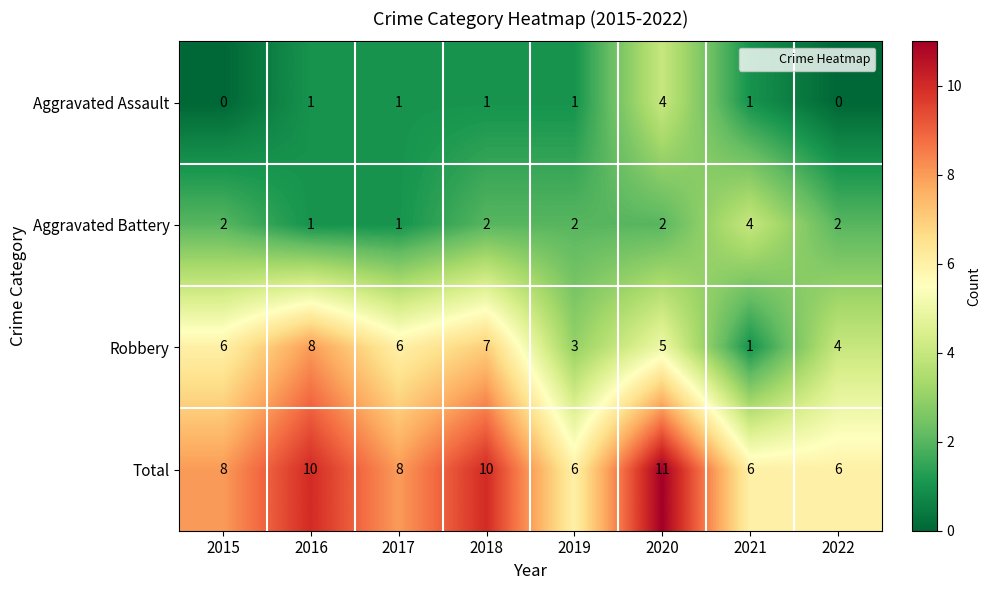

What is the difference between the second highest and second lowest values in the Total series?

4